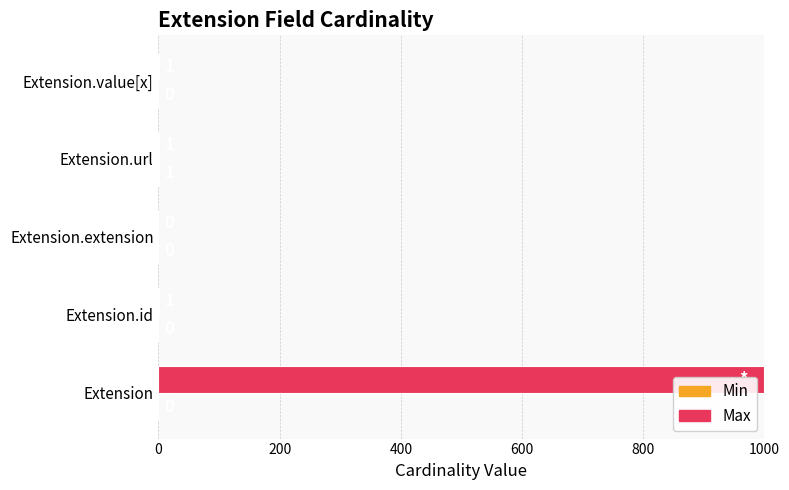

True or false: Max has a value of 620 at Extension.extension.

False